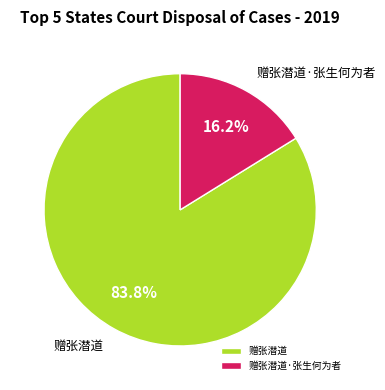

Is the sum of 赠张潜道·张生何为者 and 赠张潜道 greater than half?

Yes